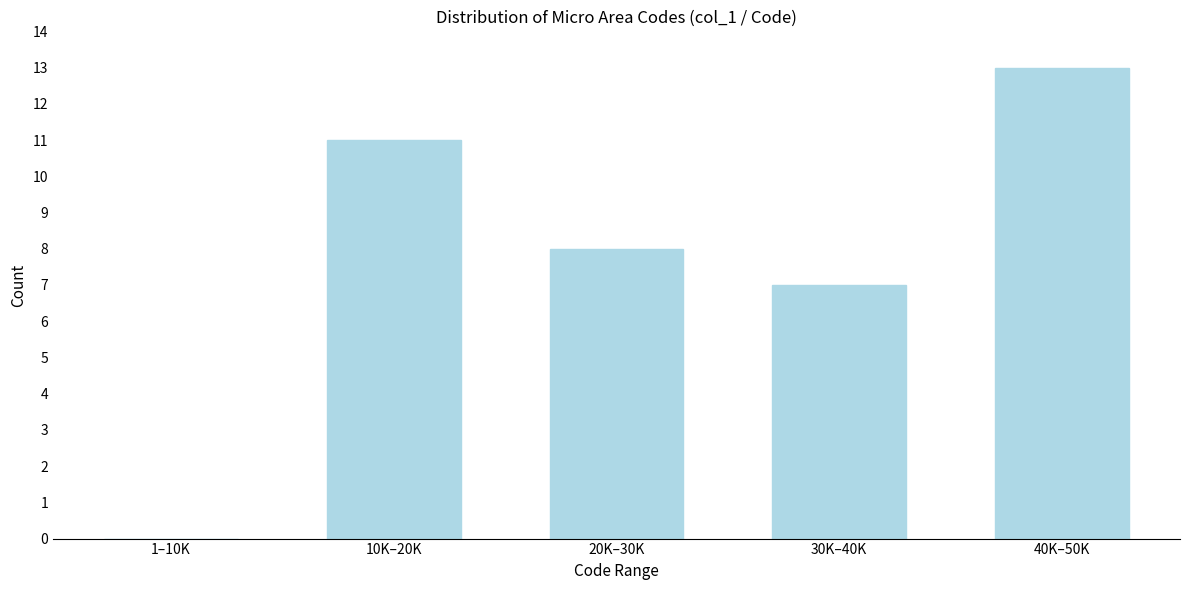

Reading left to right, transcribe all the data shown in this chart.

1–10K=0	10K–20K=11	20K–30K=8	30K–40K=7	40K–50K=13